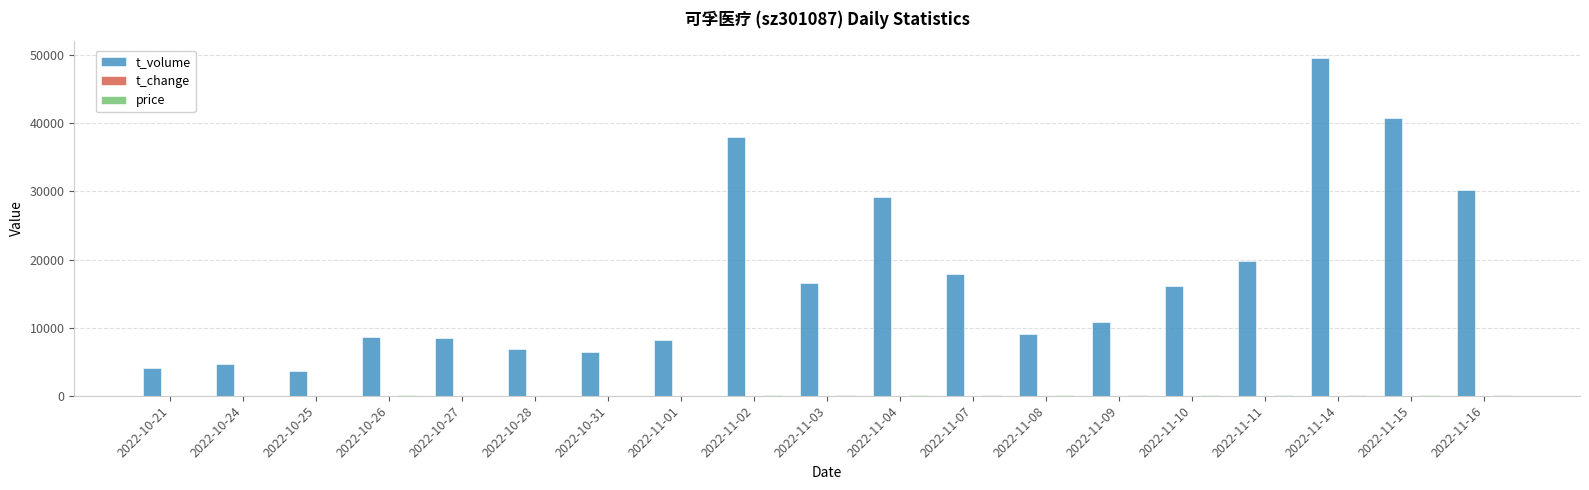

What is the sum of all t_volume values?

328768.0